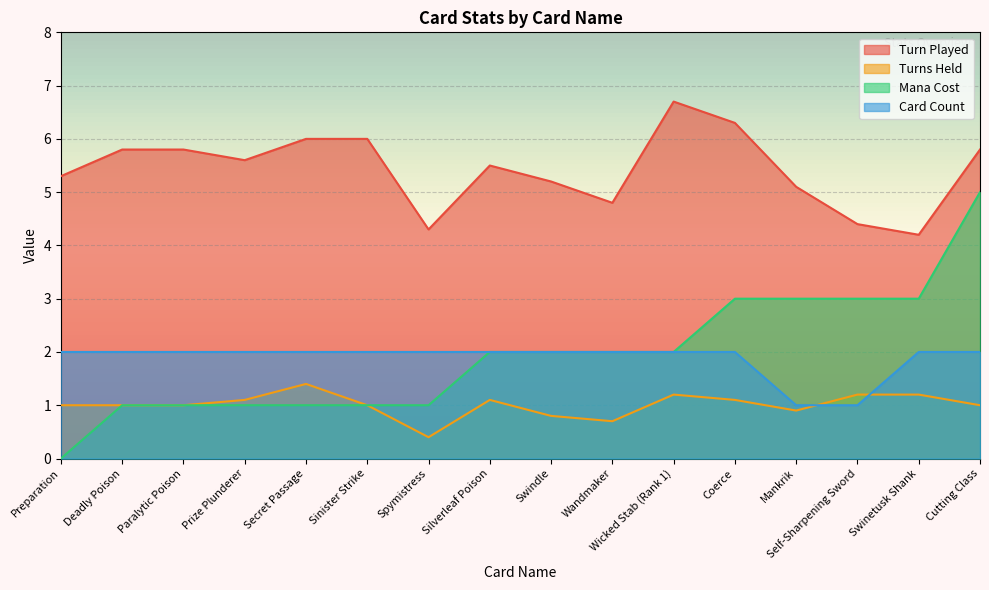

Is it true that Turns Held equals 0.8 at Swindle?

True